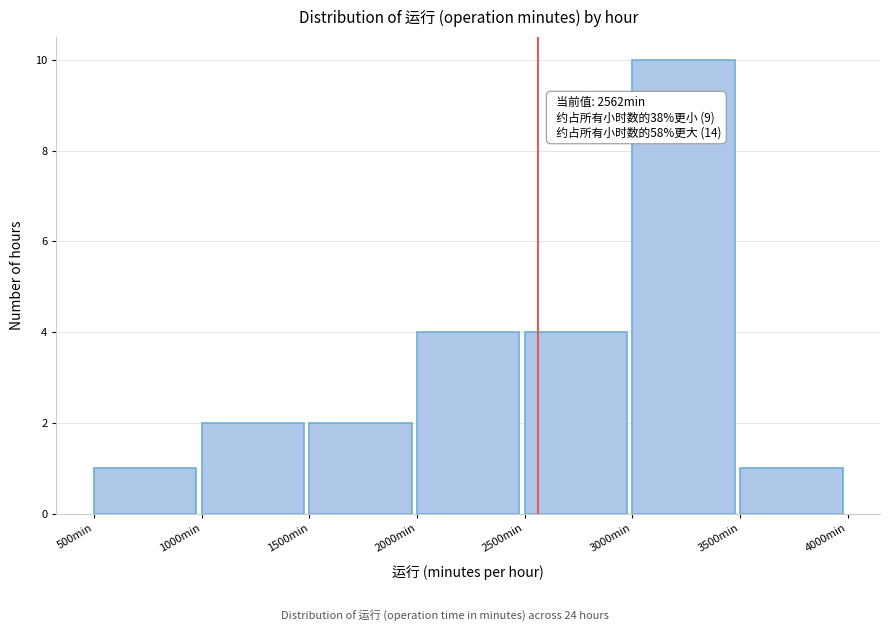

Which range on the x-axis has the tallest bar?

3000 to 3500